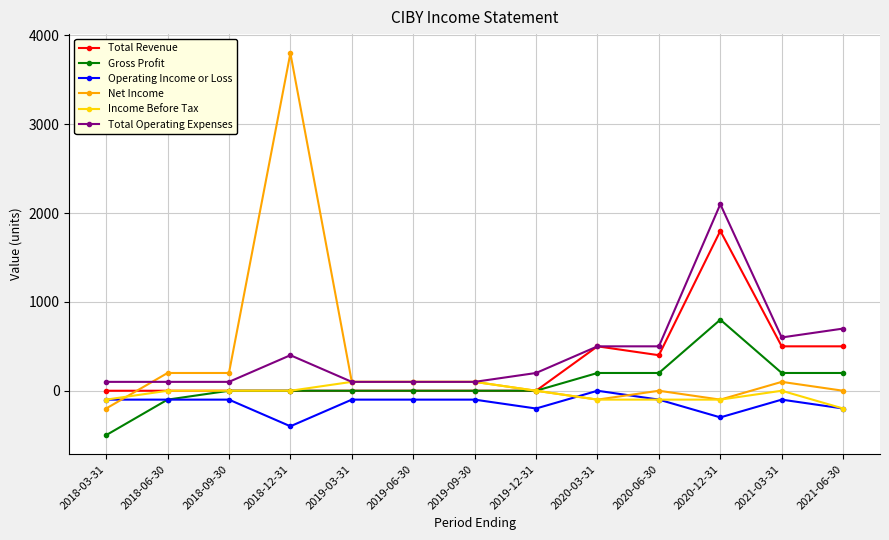

Reading left to right, transcribe all the data shown in this chart.

Total Revenue: 0	0	0	0	0	0	0	0	500	400	1800	500	500
Gross Profit: -500	-100	0	0	0	0	0	0	200	200	800	200	200
Operating Income or Loss: -100	-100	-100	-400	-100	-100	-100	-200	0	-100	-300	-100	-200
Net Income: -200	200	200	3800	100	100	100	0	-100	0	-100	100	0
Income Before Tax: -100	0	0	0	100	100	100	0	-100	-100	-100	0	-200
Total Operating Expenses: 100	100	100	400	100	100	100	200	500	500	2100	600	700